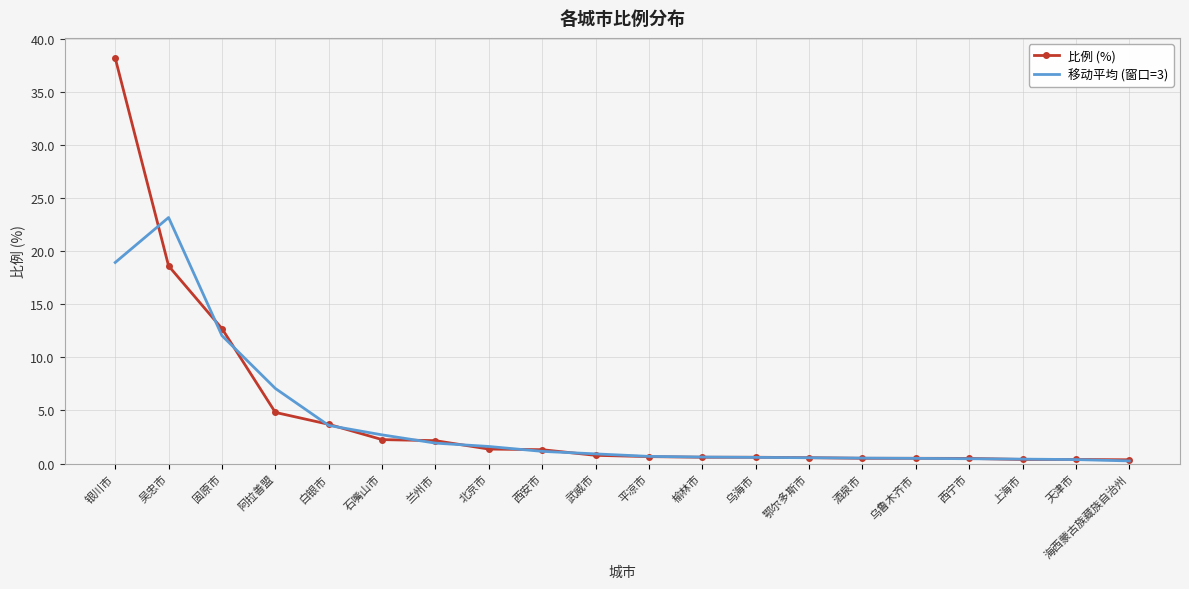

At which category is the sum across all series the highest?

银川市